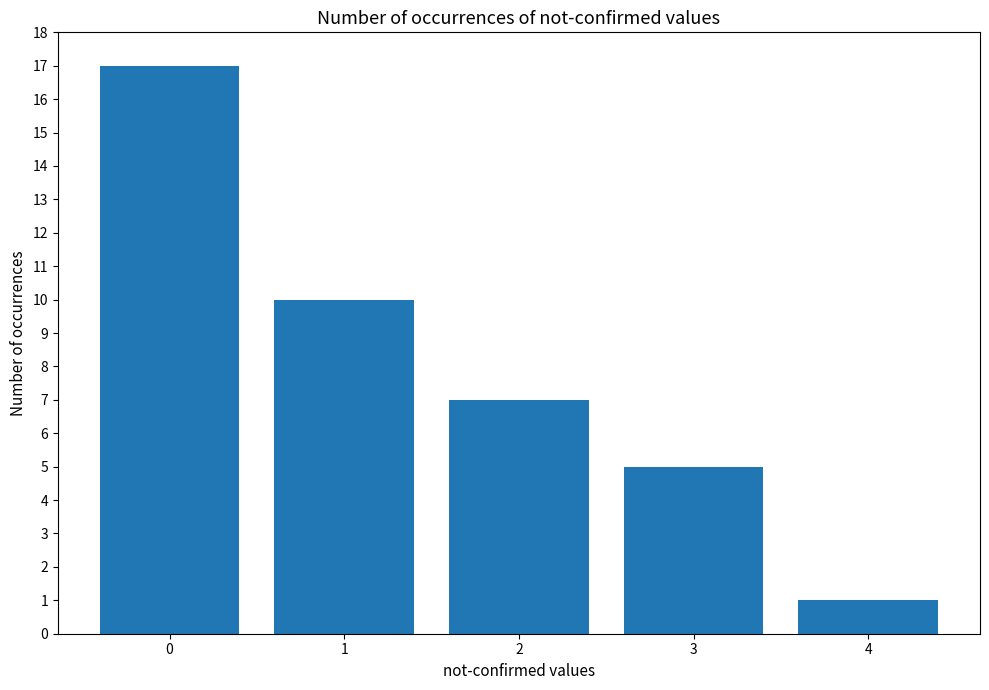

What is the sum of the values at 1 and 2?

17